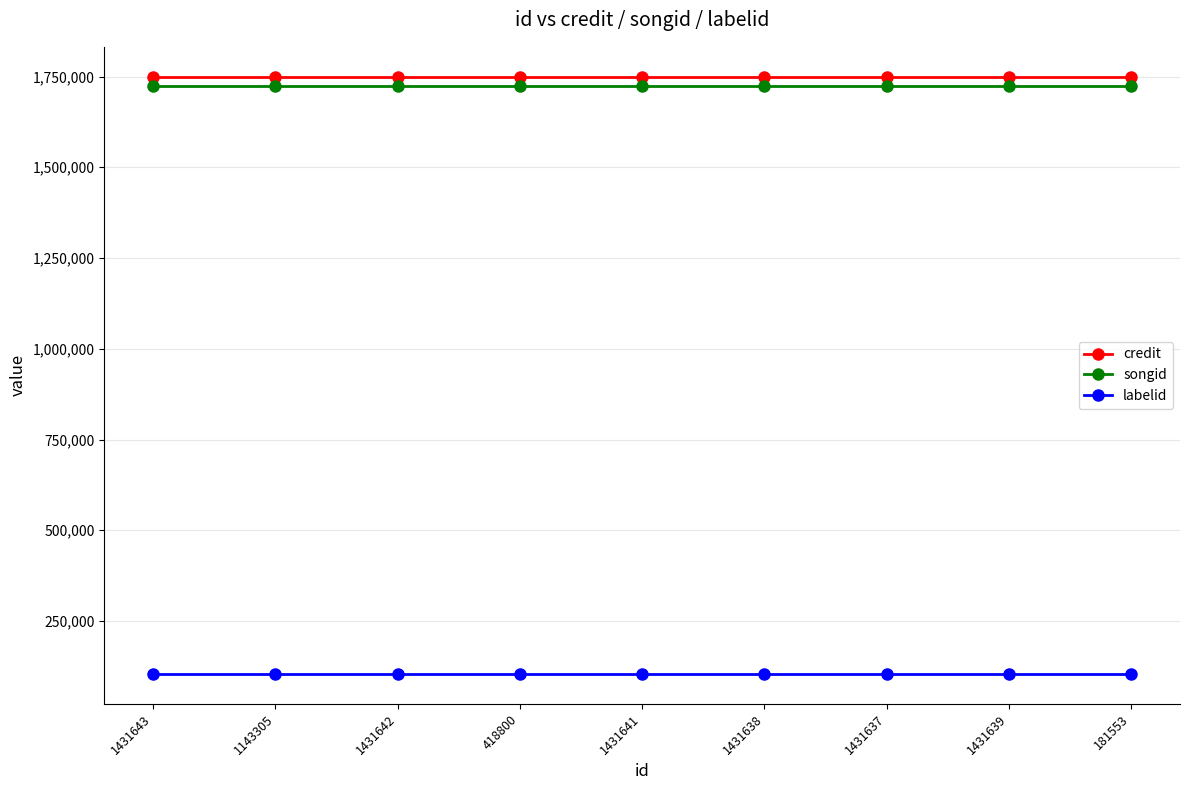

True or false: labelid and credit intersect in this chart.

False